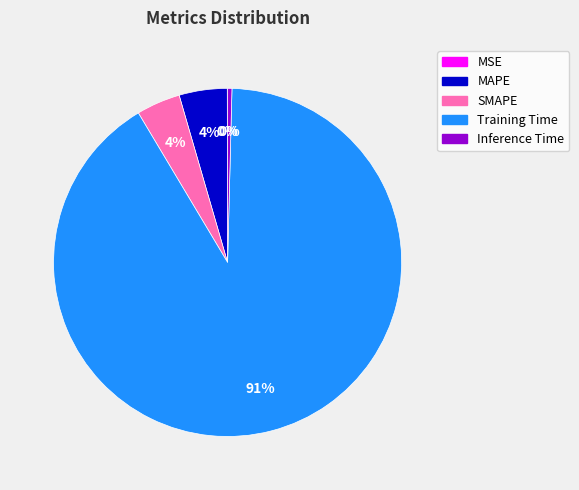

Combined, do MAPE and Training Time account for over 50%?

Yes